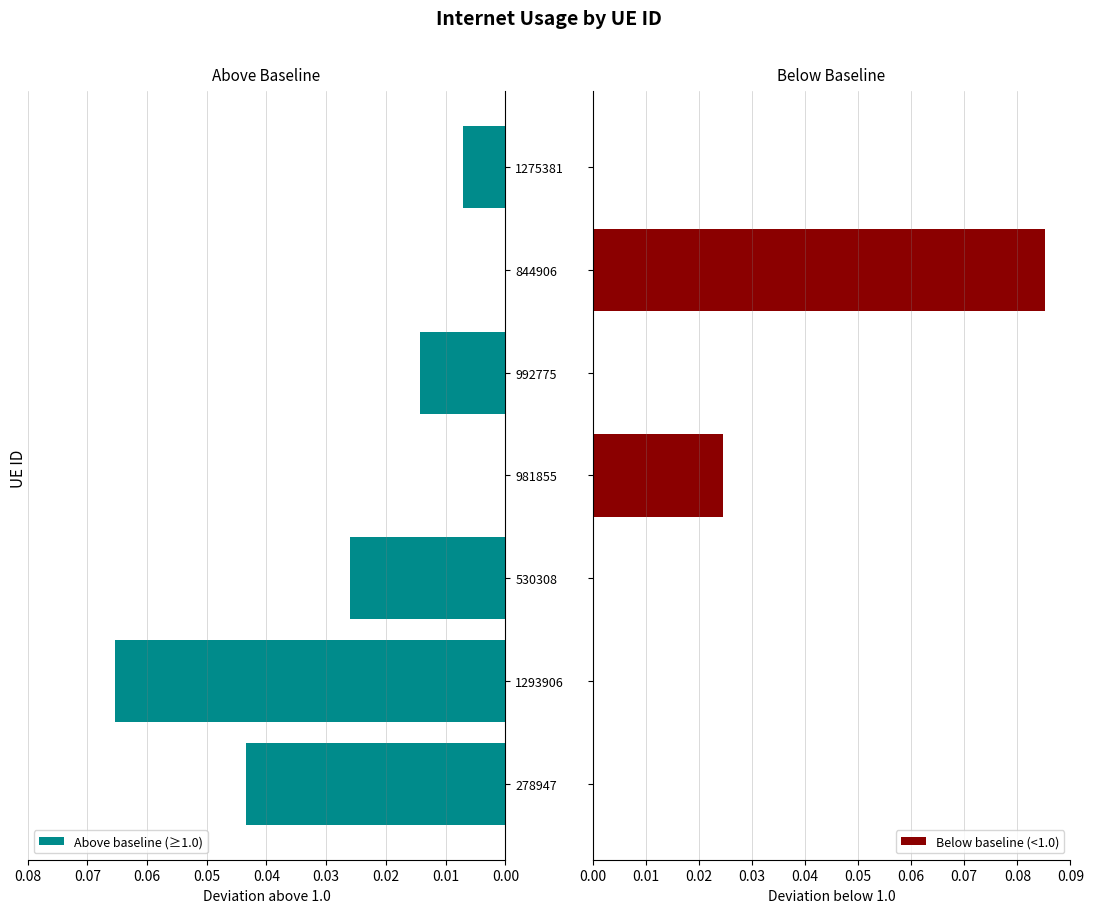

Is it true that Above baseline (≥1.0) equals 0.1 at 278947?

False